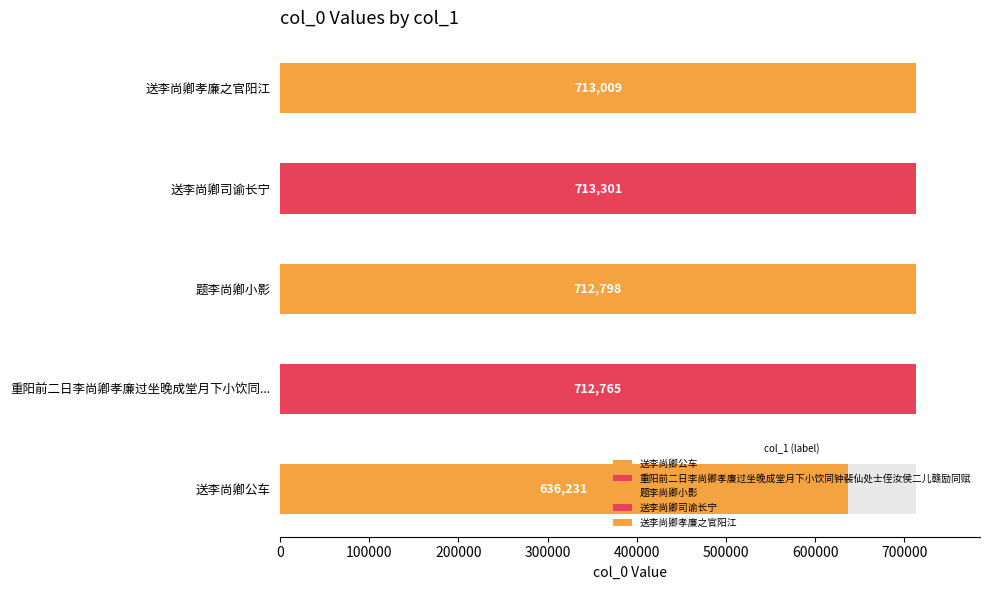

What is the ratio of the value at 重阳前二日李尚卿孝廉过坐晚成堂月下小饮同钟裴仙处士侄汝侯二儿赣励同赋 to the value at 送李尚卿司谕长宁?

1.0